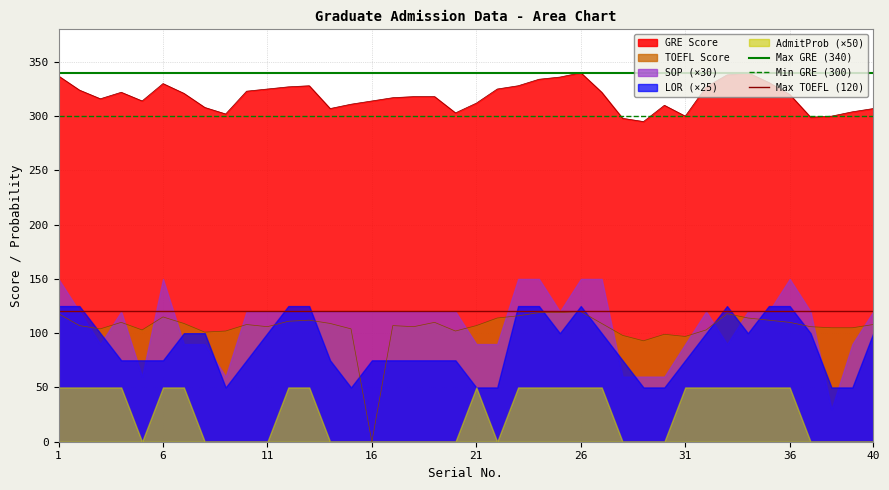

At which category is the sum across all series the highest?

1